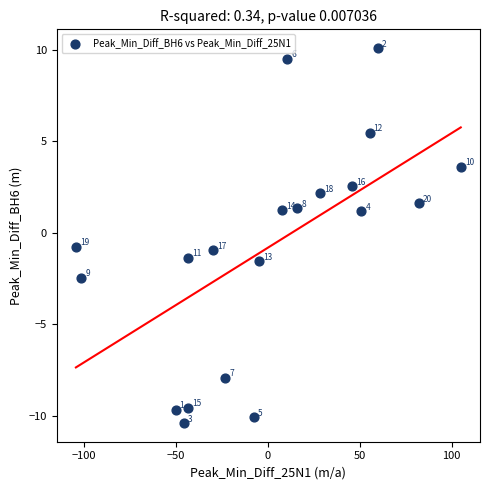

What is the range of Y values (max minus min)?

20.5